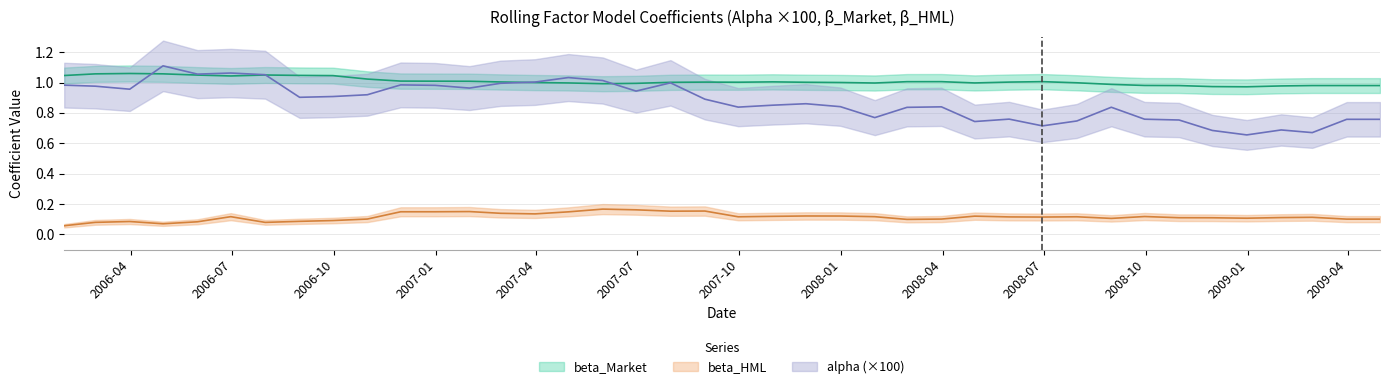

How many interior local peaks does the alpha series have?

10